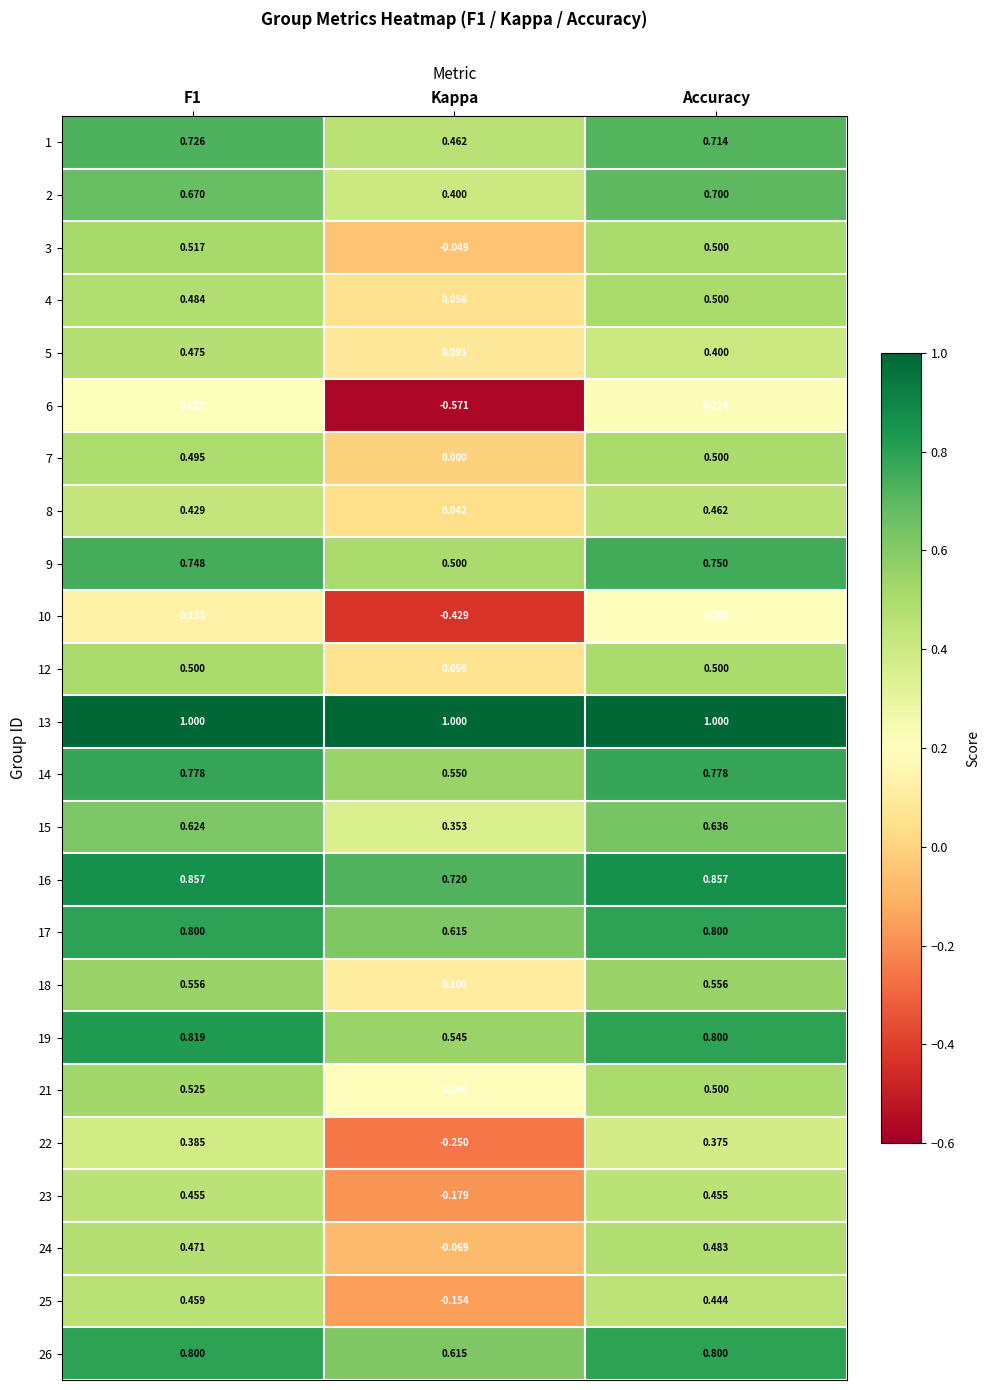

At which category is the sum across all series the highest?

Accuracy